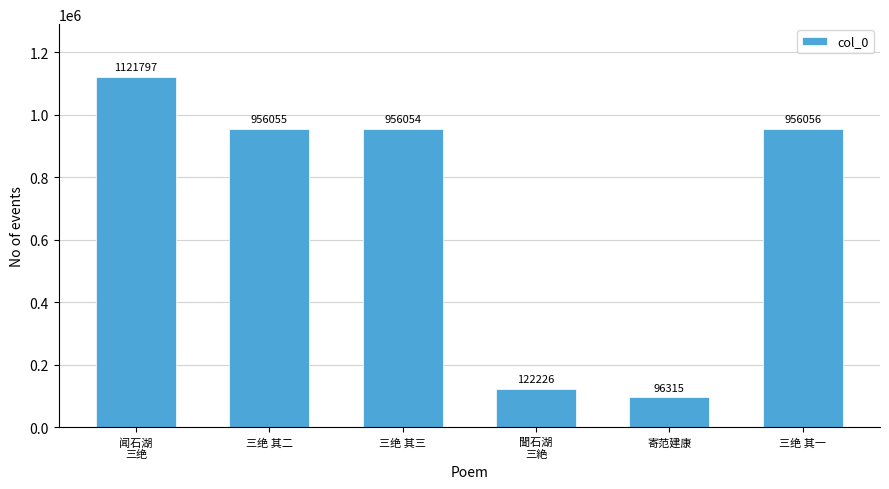

What is the sum of the values at 寄范建康 and 闻石湖
三绝?

1218112